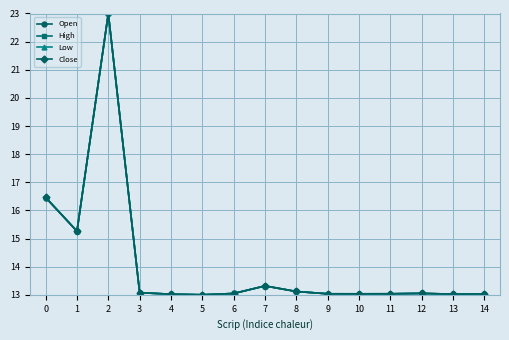

At which category does Low reach its first local valley?

1